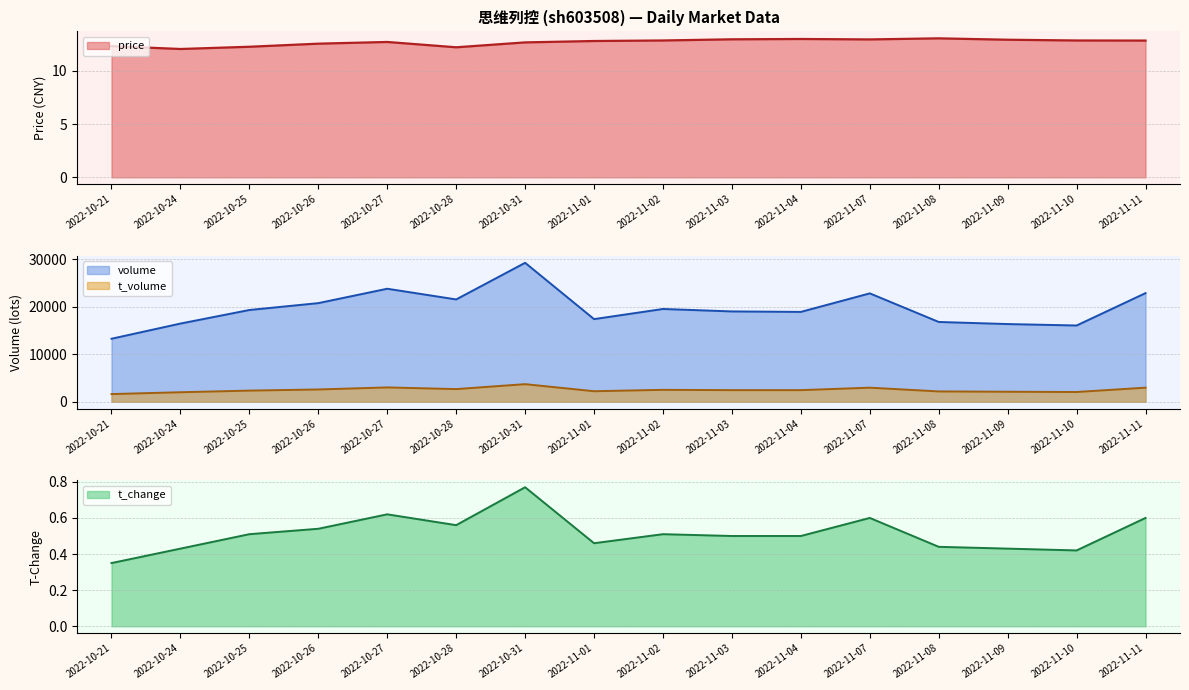

Reading right to left, what are all the values shown in this chart?

price: 2022-11-11=12.8	2022-11-10=12.9	2022-11-09=12.9	2022-11-08=13.1	2022-11-07=13.0	2022-11-04=13.0	2022-11-03=13.0	2022-11-02=12.9	2022-11-01=12.8	2022-10-31=12.7	2022-10-28=12.2	2022-10-27=12.7	2022-10-26=12.6	2022-10-25=12.3	2022-10-24=12.1	2022-10-21=12.3
t_change: 2022-11-11=0.6	2022-11-10=0.4	2022-11-09=0.4	2022-11-08=0.4	2022-11-07=0.6	2022-11-04=0.5	2022-11-03=0.5	2022-11-02=0.5	2022-11-01=0.5	2022-10-31=0.8	2022-10-28=0.6	2022-10-27=0.6	2022-10-26=0.5	2022-10-25=0.5	2022-10-24=0.4	2022-10-21=0.3